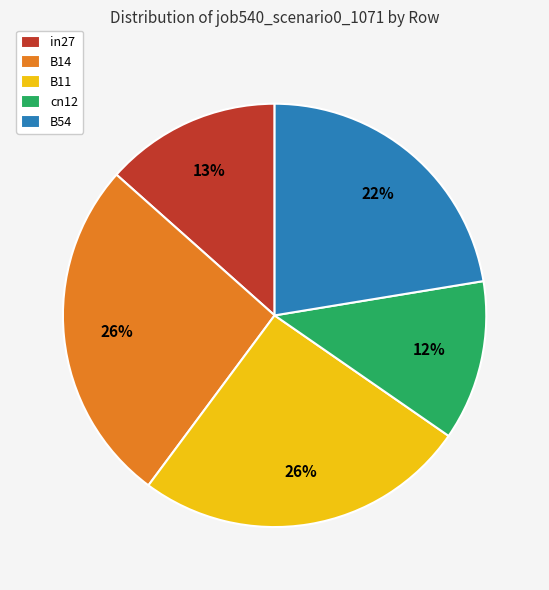

How many segments does this pie chart have?

5